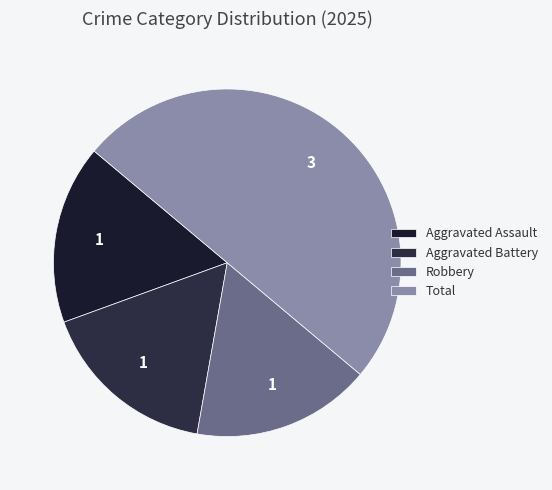

What percentage is NOT represented by Robbery?

83.3%